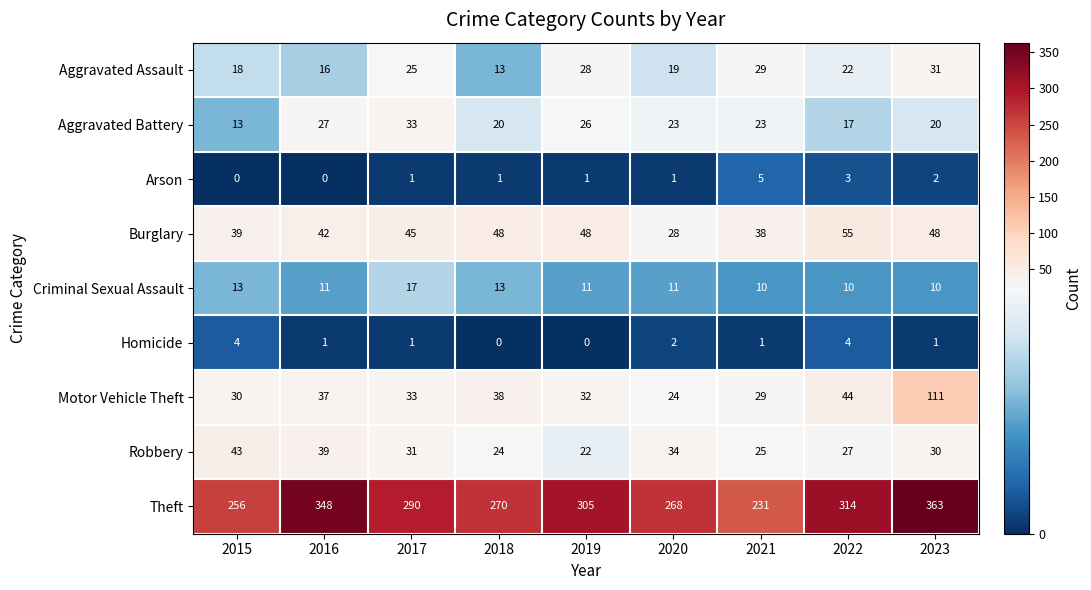

List the series in order of their peak value, lowest first.

Homicide, Arson, Criminal Sexual Assault, Aggravated Assault, Aggravated Battery, Robbery, Burglary, Motor Vehicle Theft, Theft